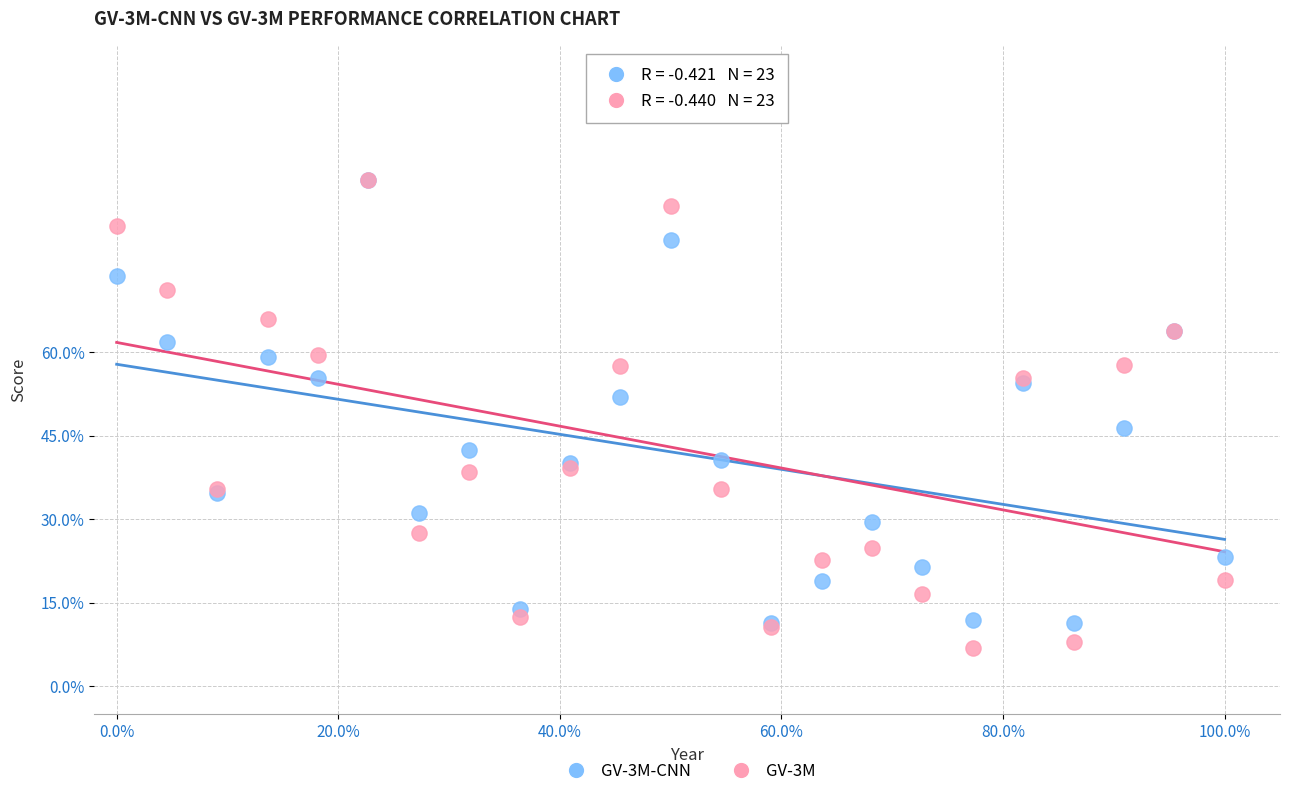

What are all the series names shown in the legend?

GV-3M-CNN, GV-3M